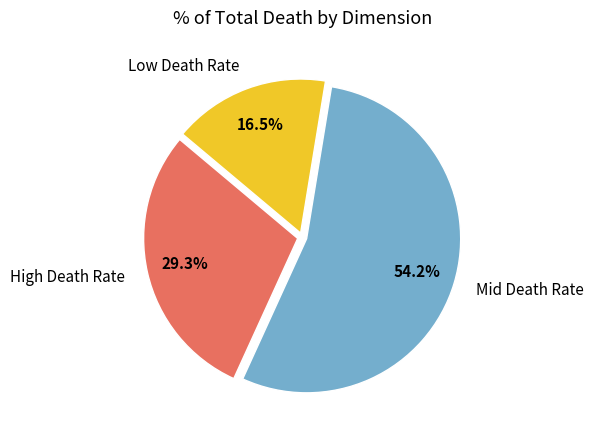

Rank the categories by value from highest to lowest.

Mid Death Rate, High Death Rate, Low Death Rate